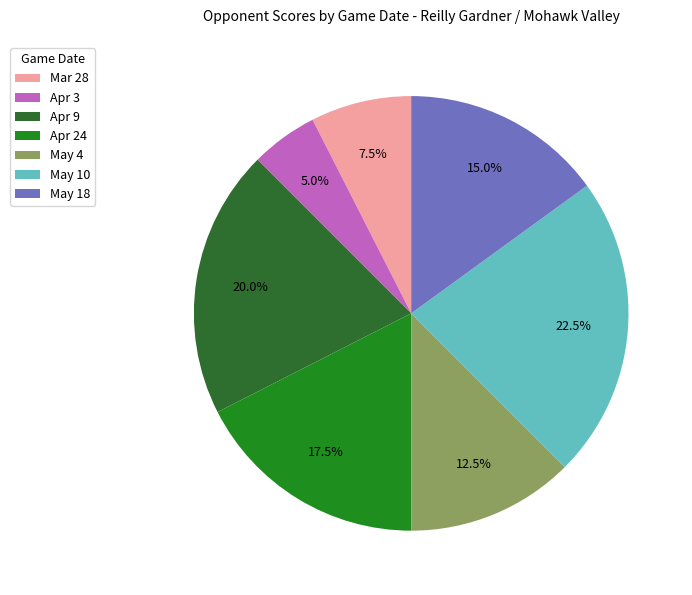

What percentage is the May 18 slice, to the nearest percent?

15%